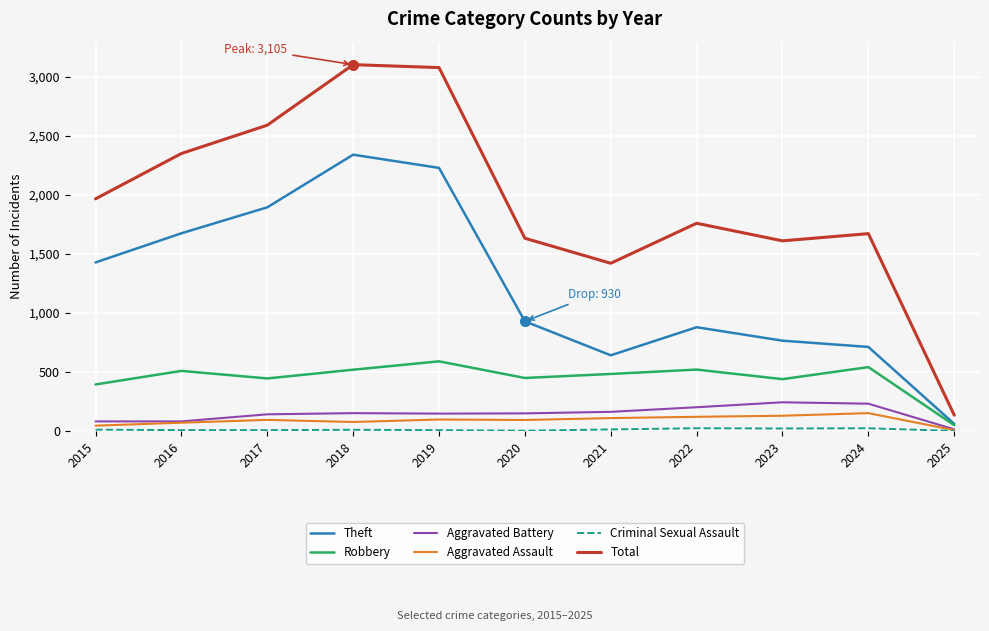

Which series has the widest spread of values?

Total